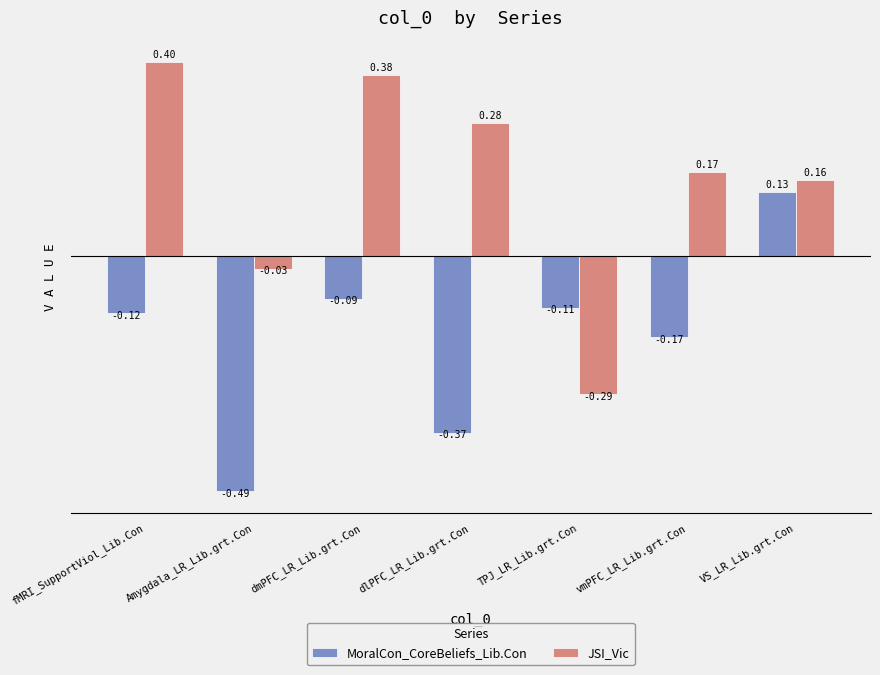

Between Amygdala_LR_Lib.grt.Con and dlPFC_LR_Lib.grt.Con, which series saw the biggest shift?

JSI_Vic